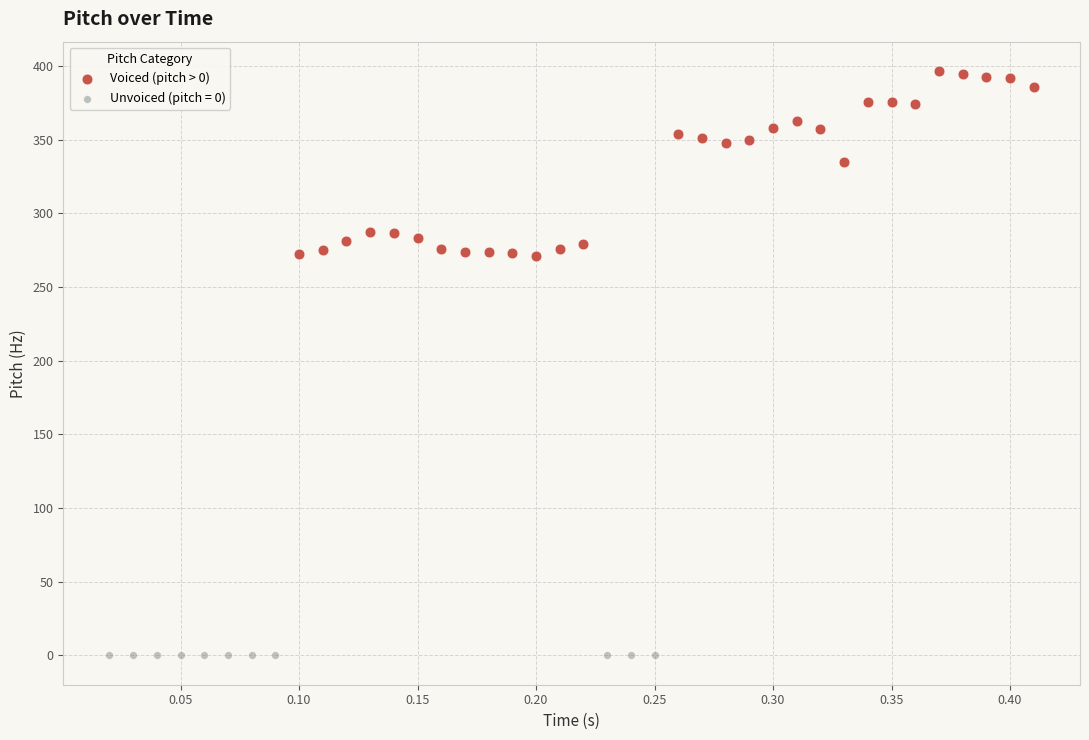

Which series contains the highest Y value?

Voiced (pitch > 0)